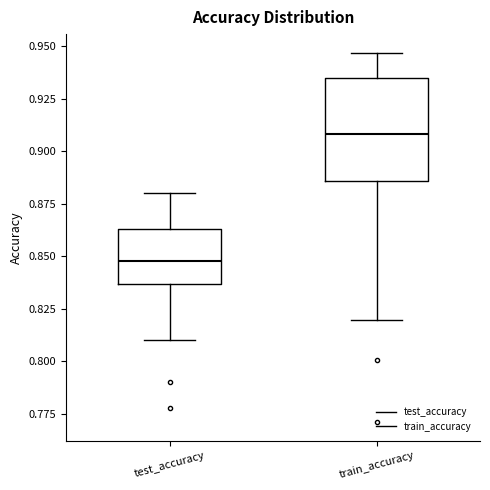

Reading left to right, read every box against the y-axis: the position of its median line, the range the box covers, and the ends of its whiskers. The values are not printed on the chart, so give them approximately, as read against the axis.

test_accuracy: median 0.845, box 0.835 to 0.865, whiskers 0.810 to 0.880
train_accuracy: median 0.910, box 0.885 to 0.935, whiskers 0.820 to 0.945